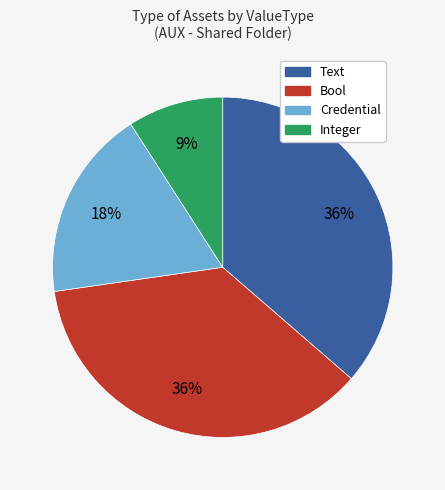

How many slices are in this pie chart?

4